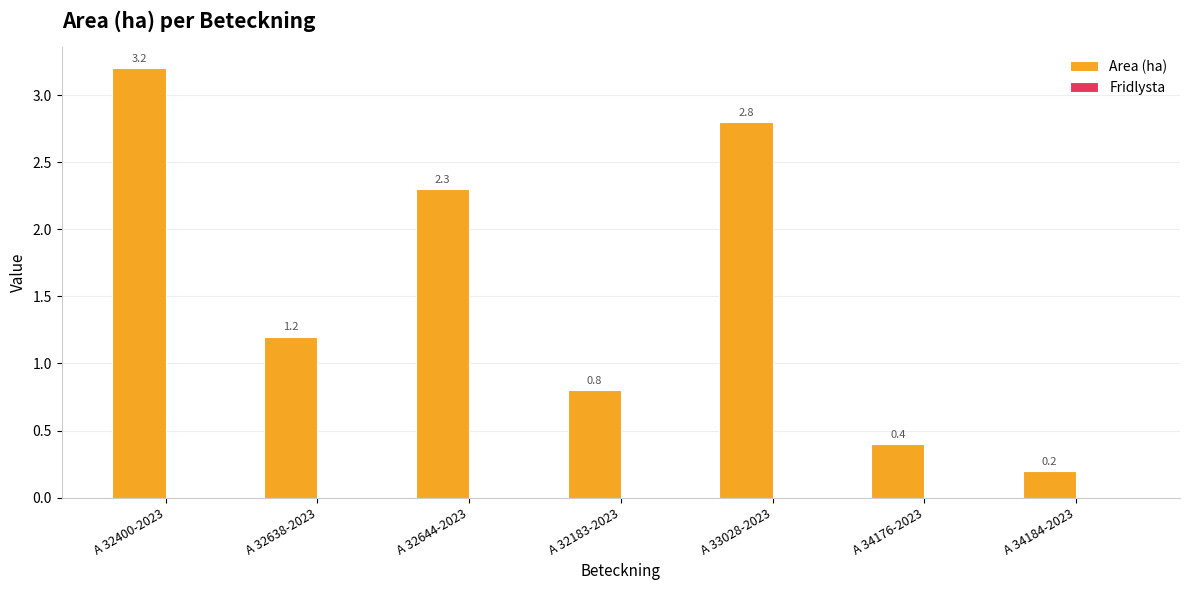

Which label corresponds to the largest value in the chart?

A 32400-2023